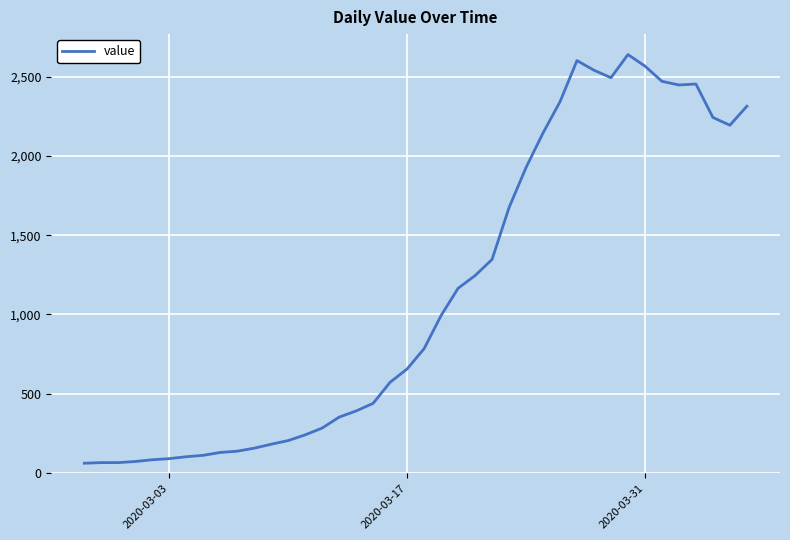

What is the maximum value shown in the chart?

2640